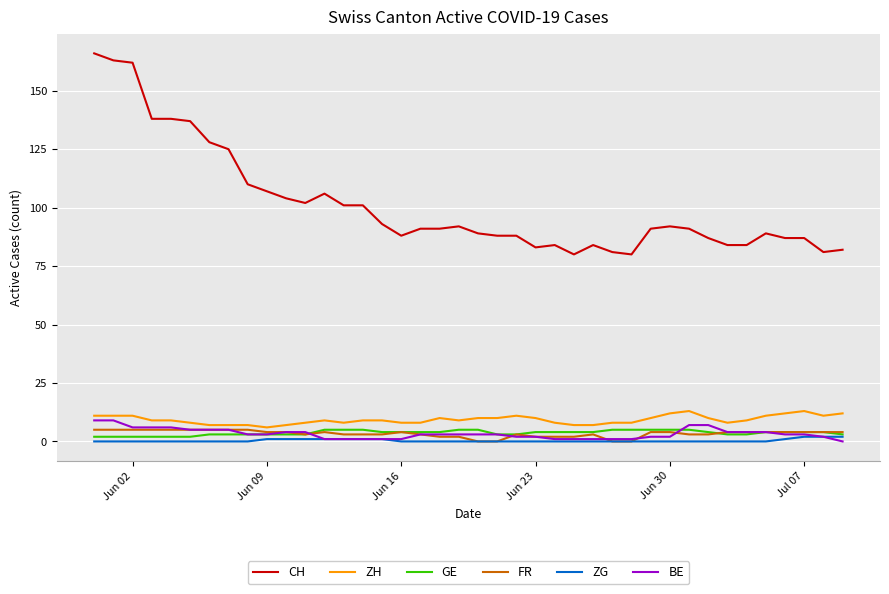

True or false: GE and CH cross at least once.

False